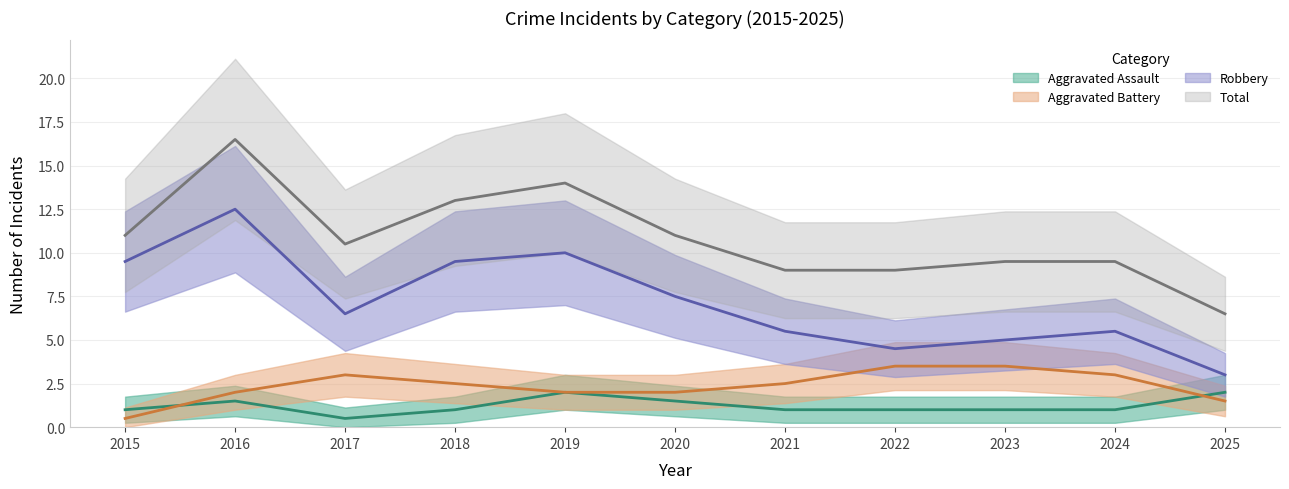

The Aggravated Assault series shows 1 at 2023. True or false?

True